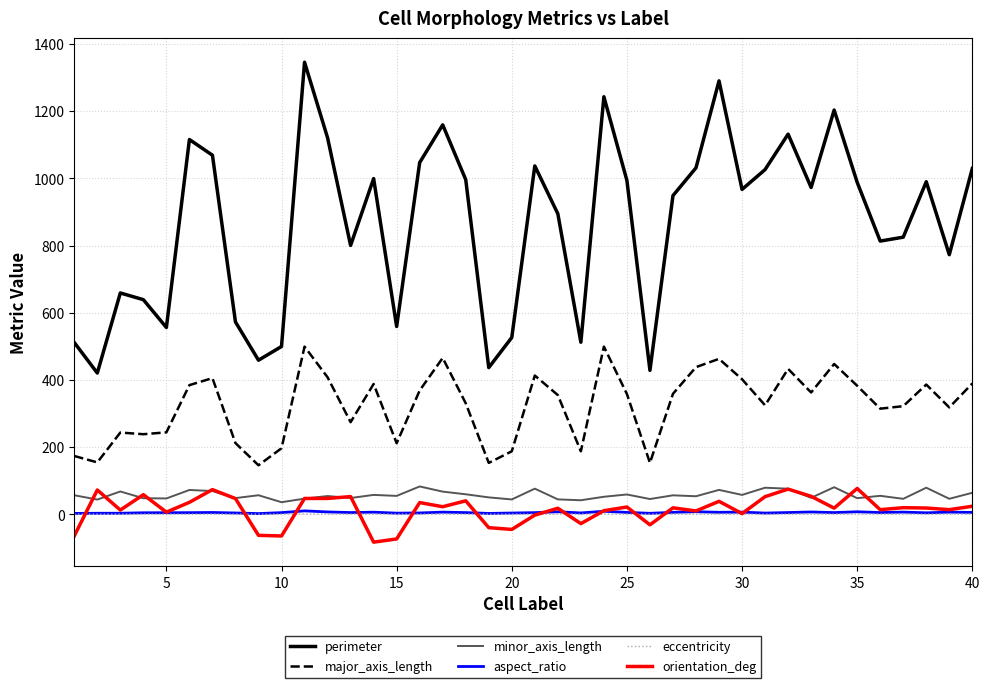

Which series has the largest total across all categories?

perimeter